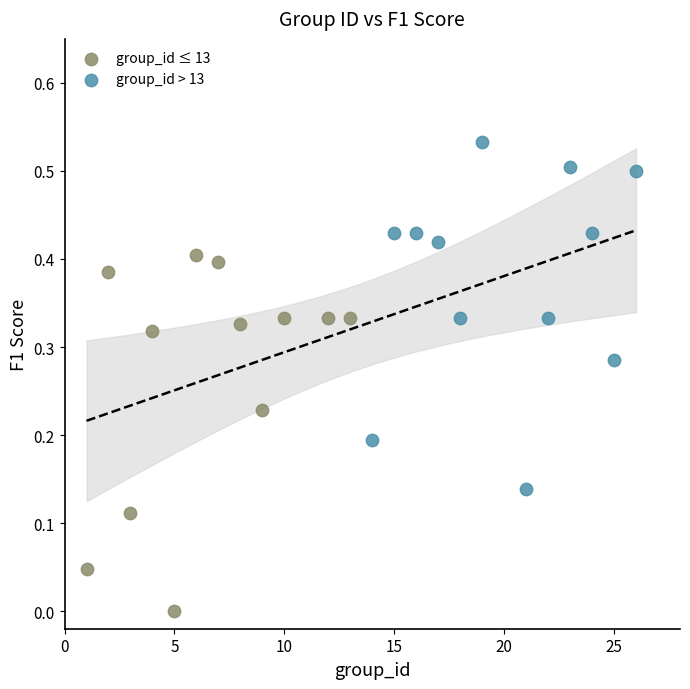

Which series contains the highest Y value?

group_id > 13